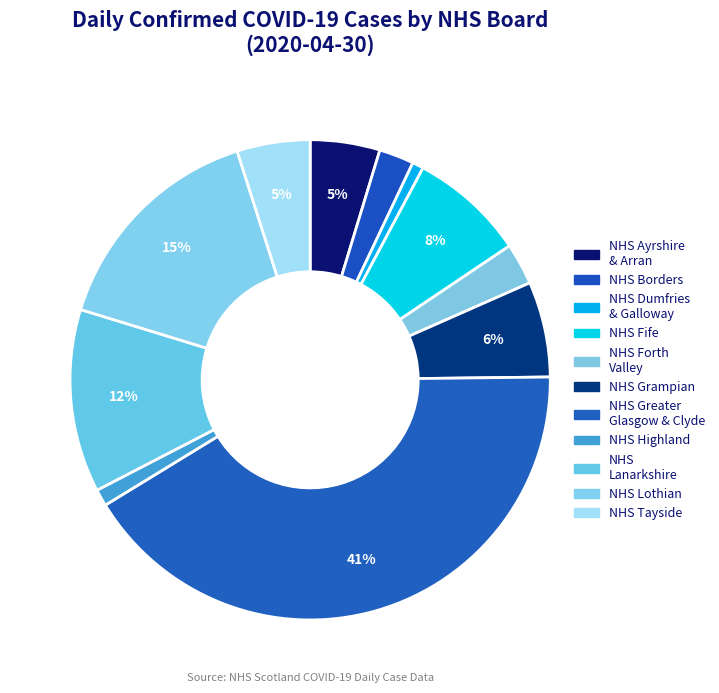

True or false: NHS Forth Valley accounts for 3% of the total.

True